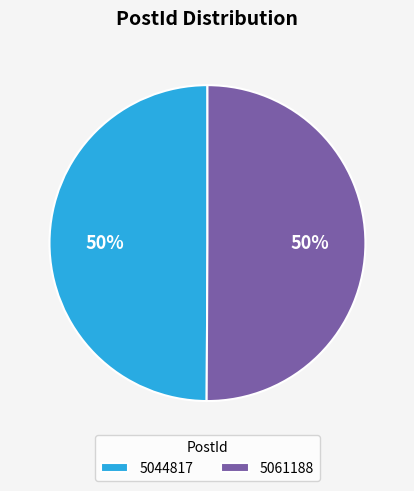

True or false: 5044817 accounts for 50% of the total.

True